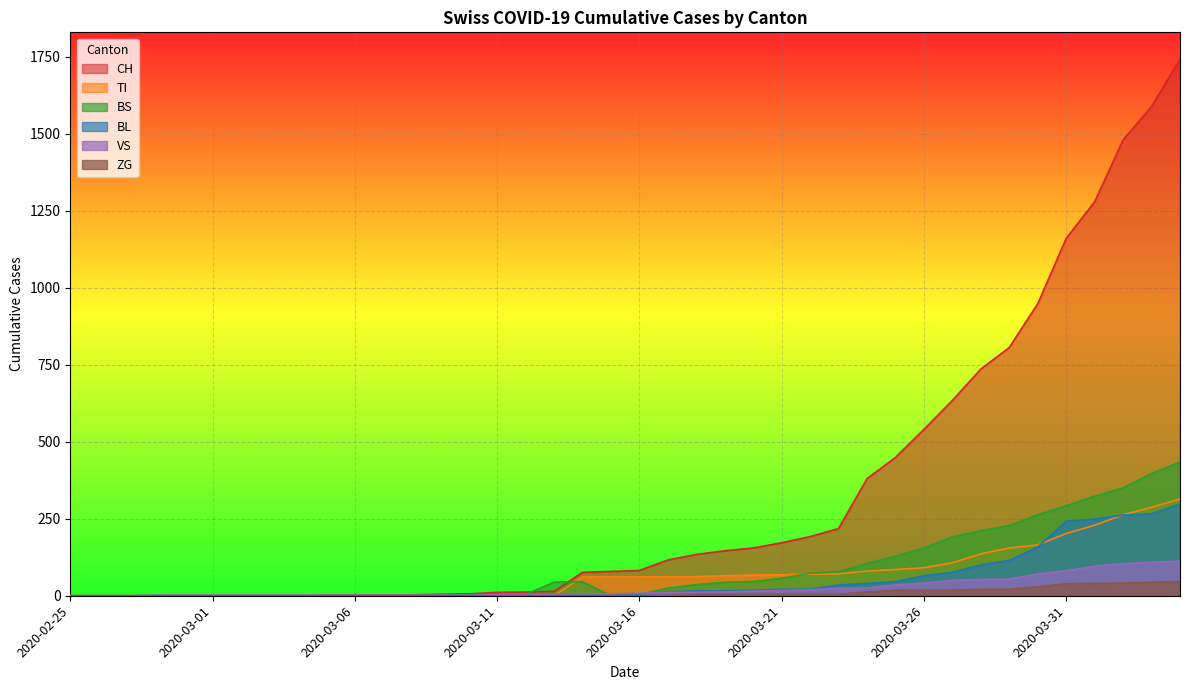

What is the sum of the VS values at 2020-02-27 and 2020-03-24?

25